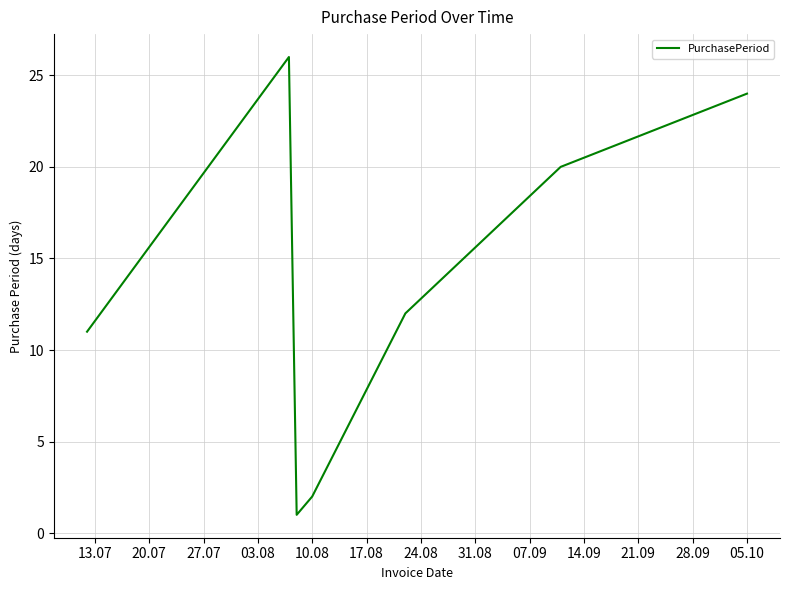

What is the greatest value displayed?

26